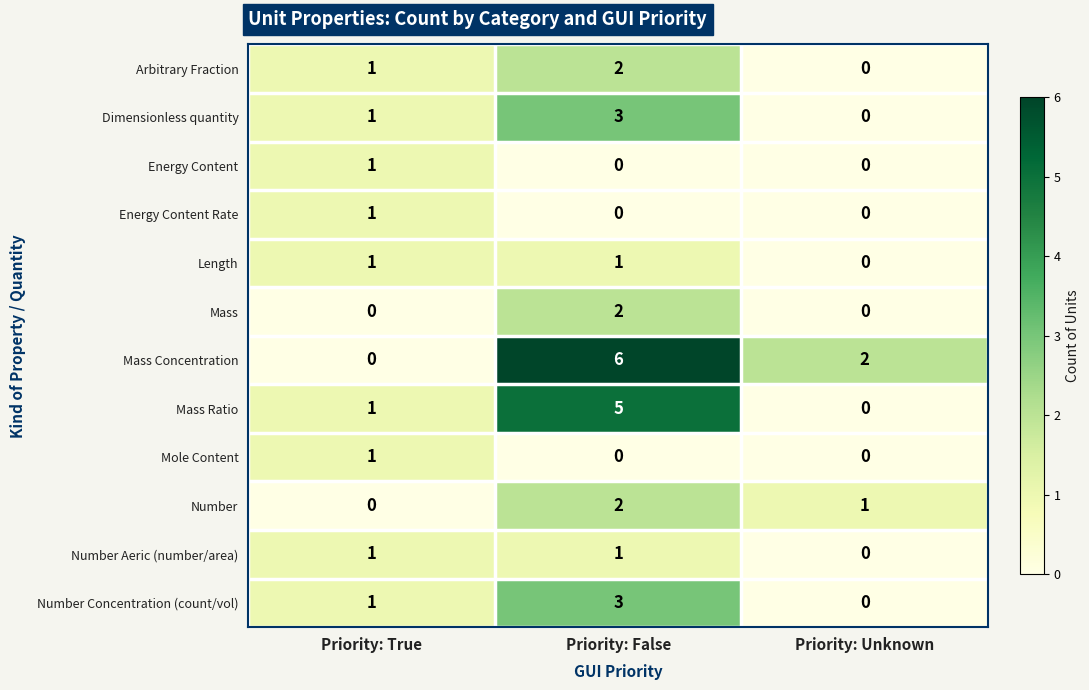

What is the sum of all Number values?

3